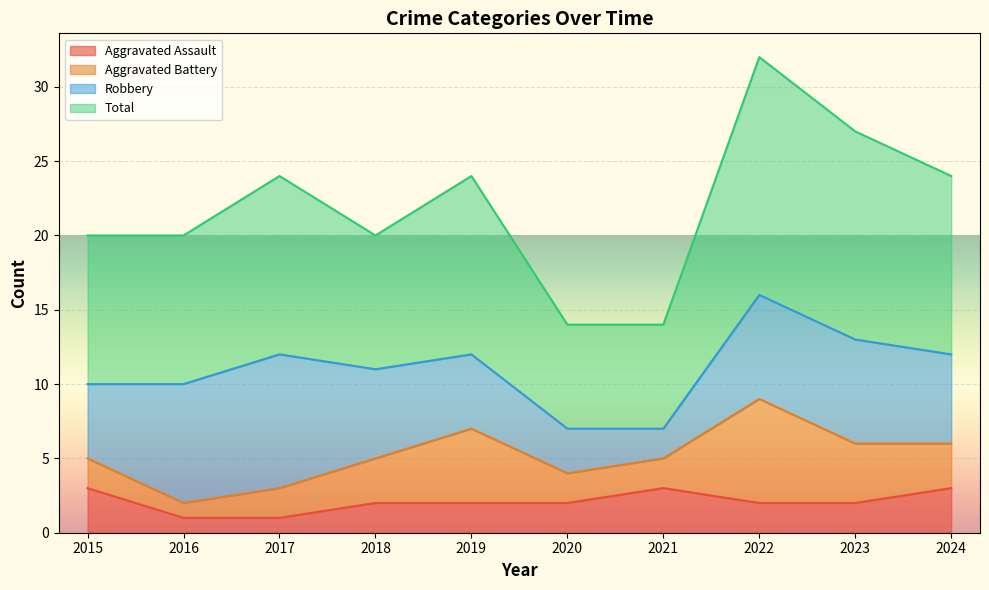

What is the maximum value for Aggravated Assault?

3